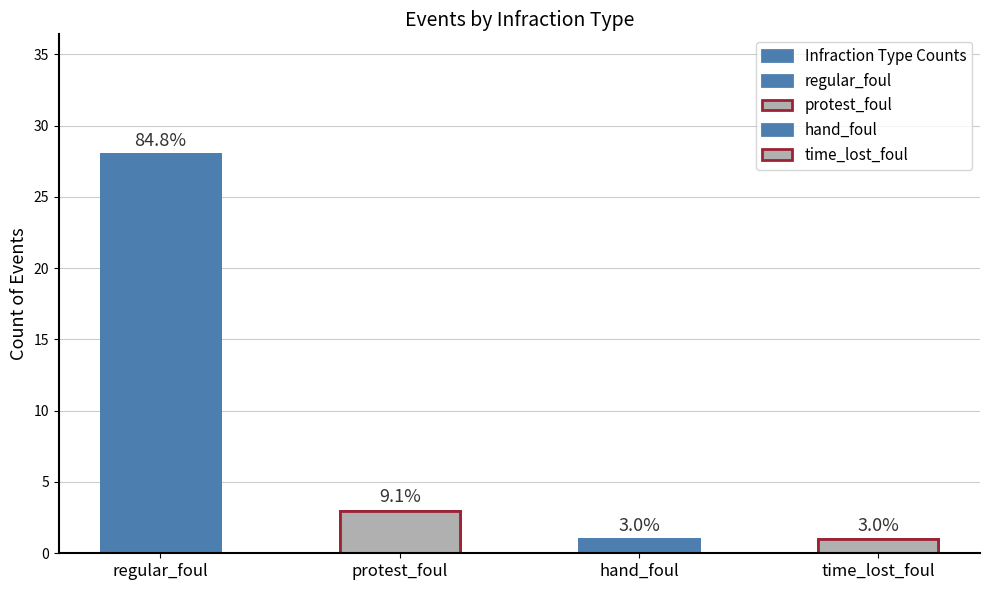

Where is the data nearest to the value 14?

protest_foul